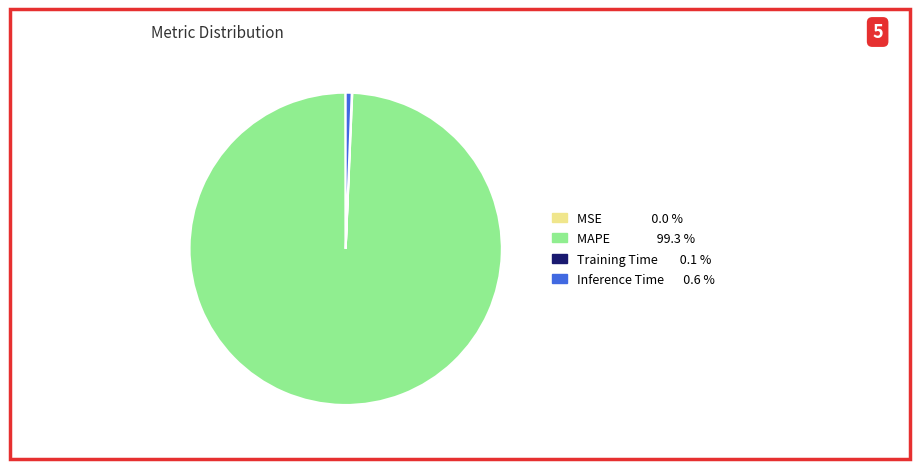

Is there any slice that represents more than half of the pie?

Yes